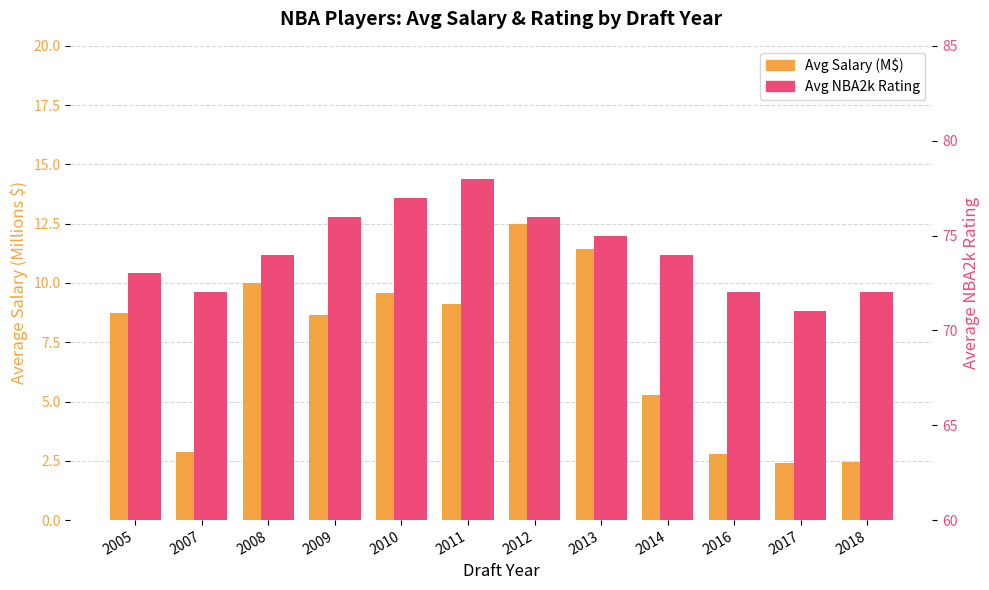

Reading left to right, list all the values displayed in this chart.

Avg Salary (M$): 8.7	2.9	10.0	8.6	9.6	9.1	12.5	11.4	5.3	2.8	2.4	2.4
Avg NBA2k Rating: 73.0	72.0	74.0	76.0	77.0	78.0	76.0	75.0	74.0	72.0	71.0	72.0